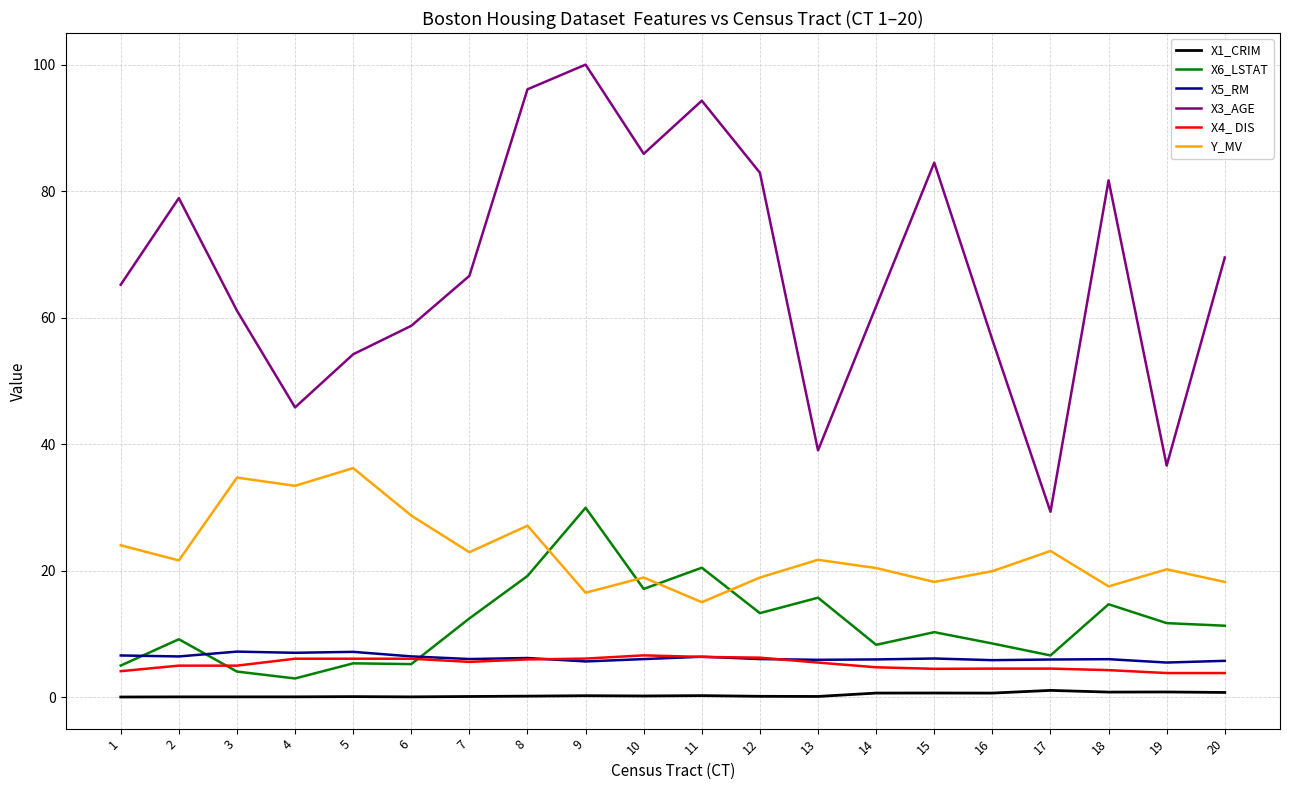

Which category has the highest value across all series?

9